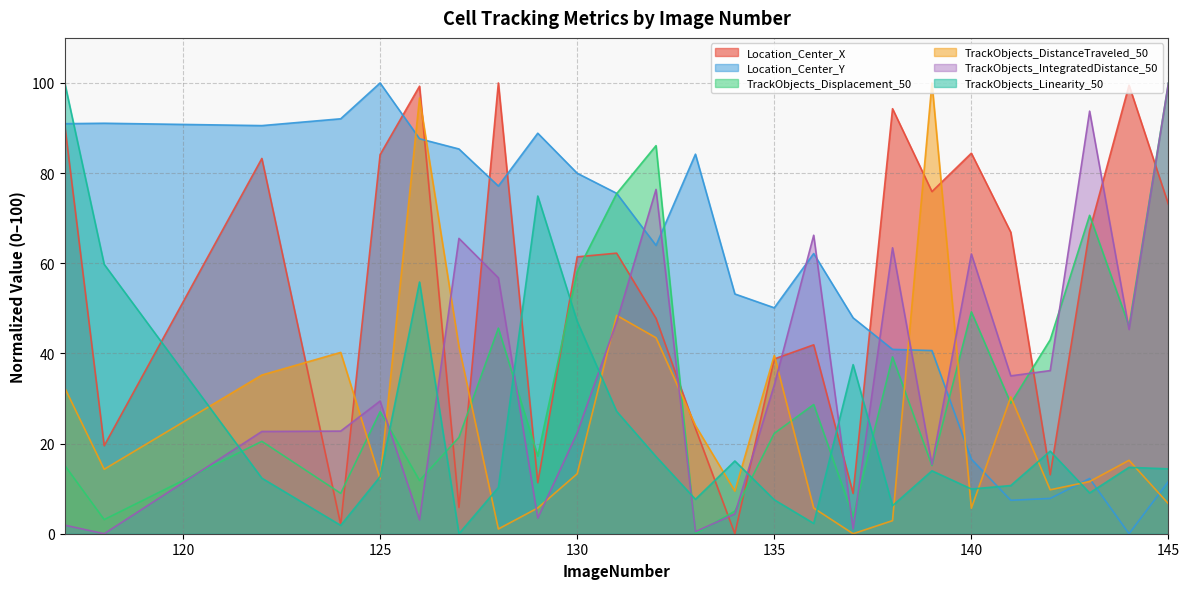

Reading left to right, what are all the values shown in this chart?

Location_Center_X: 90.6	19.5	83.3	2.0	84.1	99.3	5.8	100.0	11.3	61.4	62.2	47.8	23.4	0.0	38.8	41.9	8.9	94.3	75.9	84.4	66.9	13.1	67.3	99.5	73.1
Location_Center_Y: 91.0	91.1	90.5	92.1	100.0	87.6	85.4	77.1	88.9	80.0	75.5	64.0	84.2	53.2	50.1	62.2	47.9	40.9	40.6	16.5	7.4	7.8	12.3	0.0	11.6
TrackObjects_Displacement_50: 15.1	3.1	20.5	9.0	27.1	11.8	21.4	45.6	17.2	58.2	75.4	86.1	0.0	5.0	22.3	28.7	3.9	39.2	15.1	49.2	28.9	43.0	70.6	46.1	100.0
TrackObjects_DistanceTraveled_50: 32.3	14.3	35.2	40.2	12.2	96.7	41.5	1.1	5.7	13.3	48.4	43.5	24.0	9.4	39.6	5.7	0.0	2.9	100.0	5.7	30.3	9.7	11.6	16.3	6.6
TrackObjects_IntegratedDistance_50: 1.9	0.0	22.7	22.8	29.4	3.1	65.5	56.8	3.5	22.4	47.0	76.4	0.5	4.4	33.0	66.2	1.1	63.4	15.4	62.1	35.0	36.2	93.7	45.3	100.0
TrackObjects_Linearity_50: 100.0	59.8	12.3	1.9	12.6	55.8	0.0	10.3	74.9	47.1	27.2	17.1	7.6	16.1	7.5	2.3	37.5	6.2	14.0	9.9	10.7	18.3	9.1	14.7	14.4